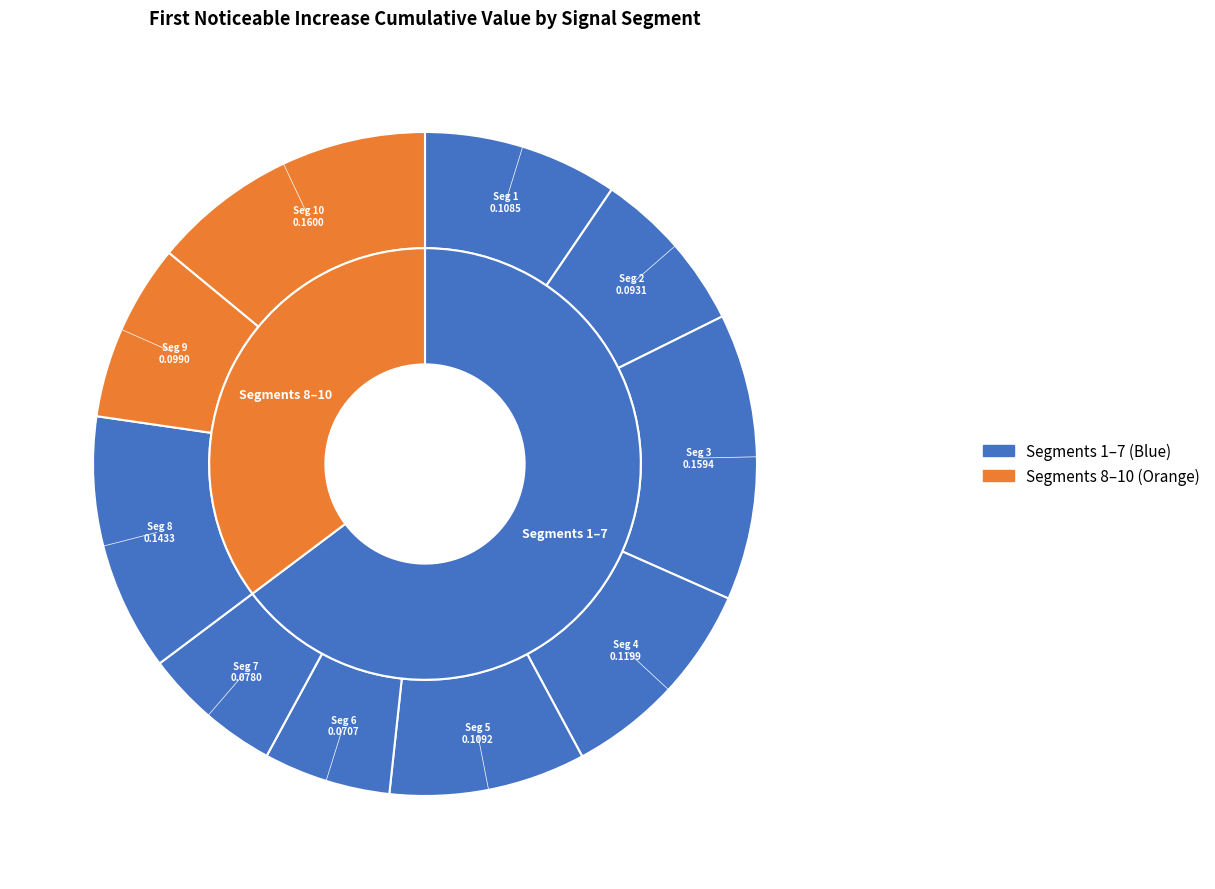

Which slice is the largest?

signal segment 10